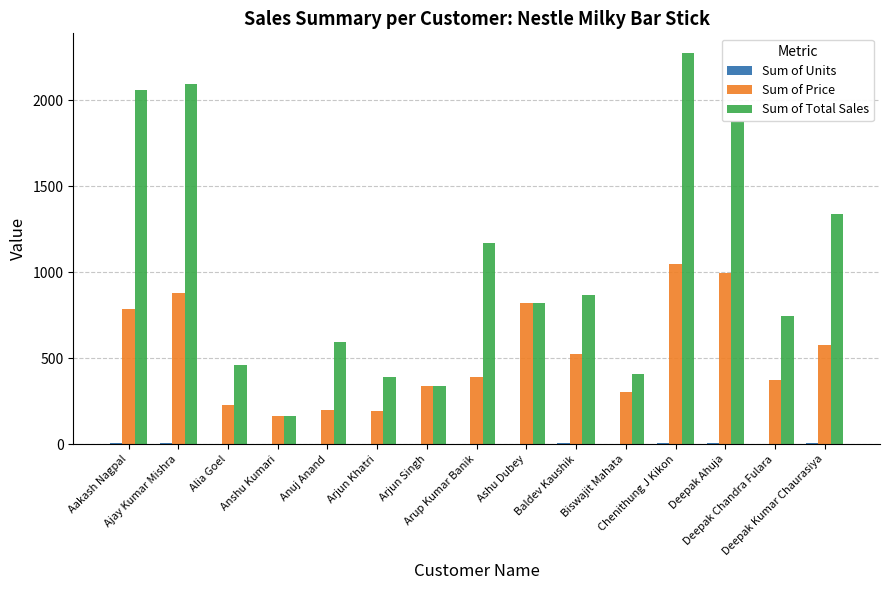

What is the greatest value displayed?

2274